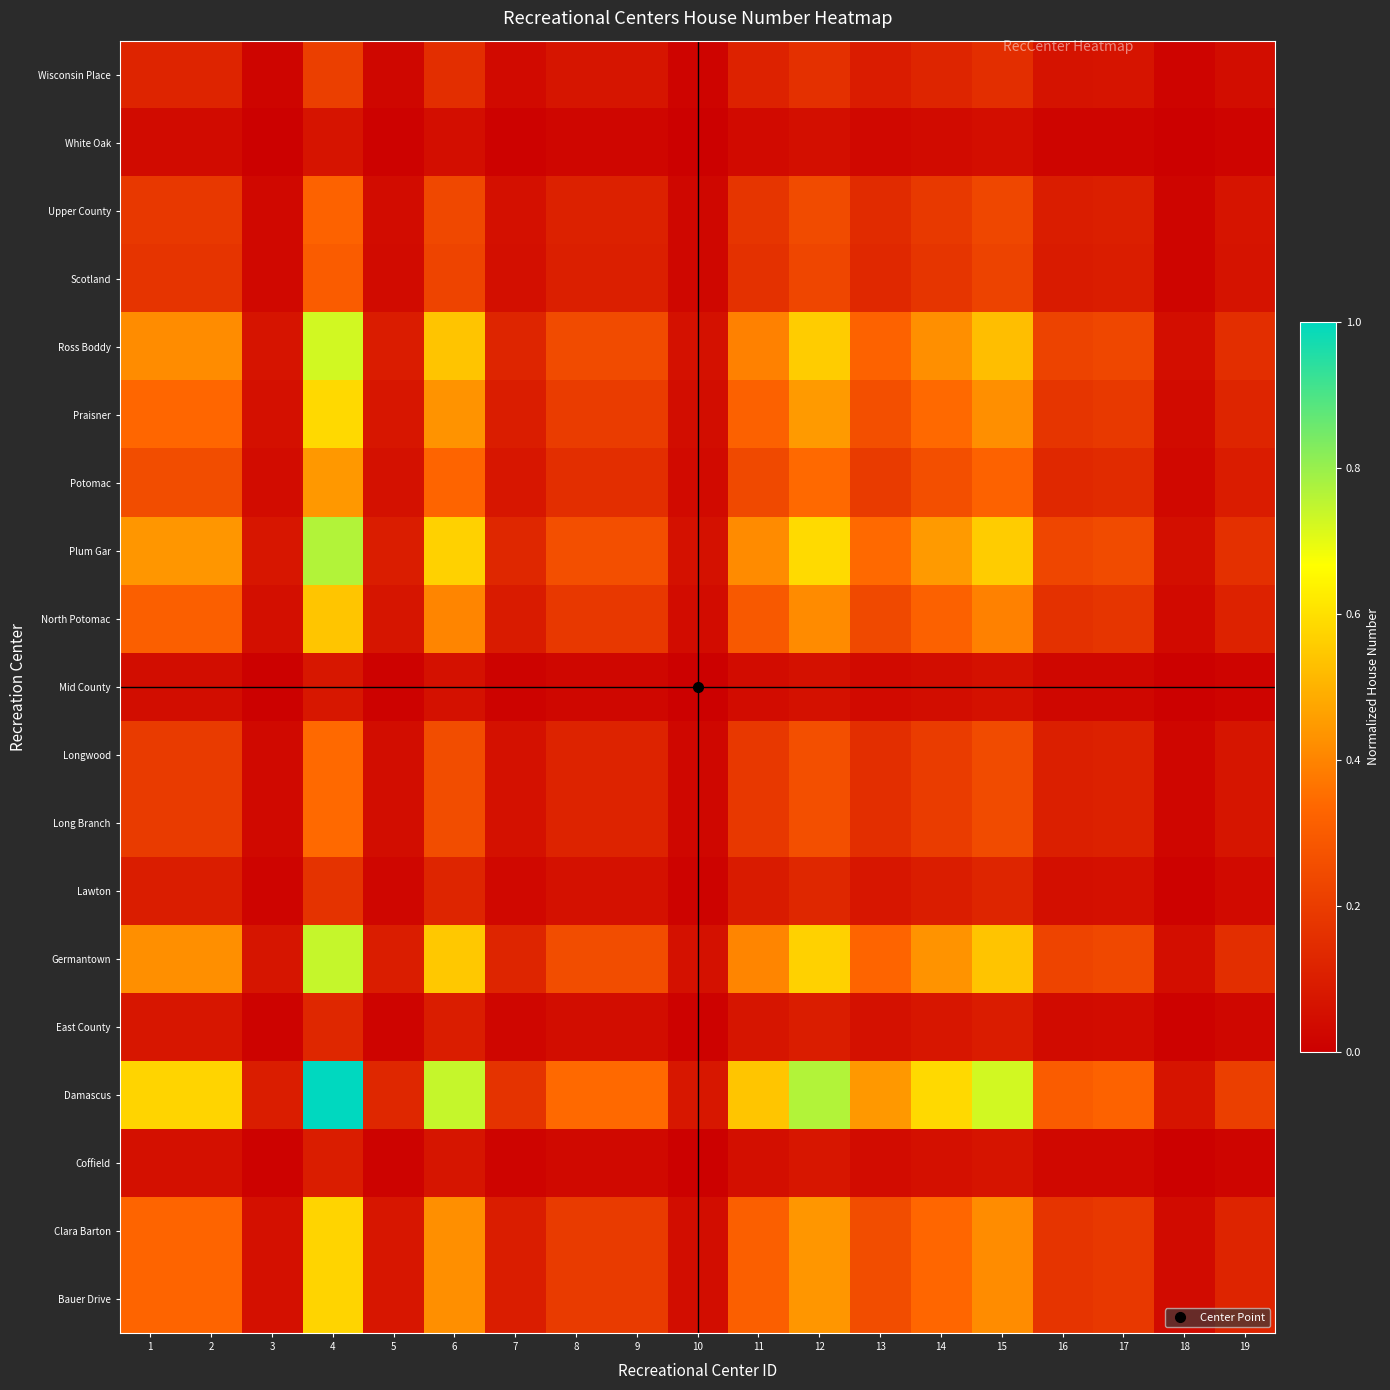

Rank the series at 5 from lowest to highest value.

White Oak, Mid County, Coffield, East County, Lawton, Wisconsin Place, Scotland, Upper County, Long Branch, Longwood, Potomac, North Potomac, Bauer Drive, Clara Barton, Praisner, Ross Boddy, Germantown, Plum Gar, Damascus